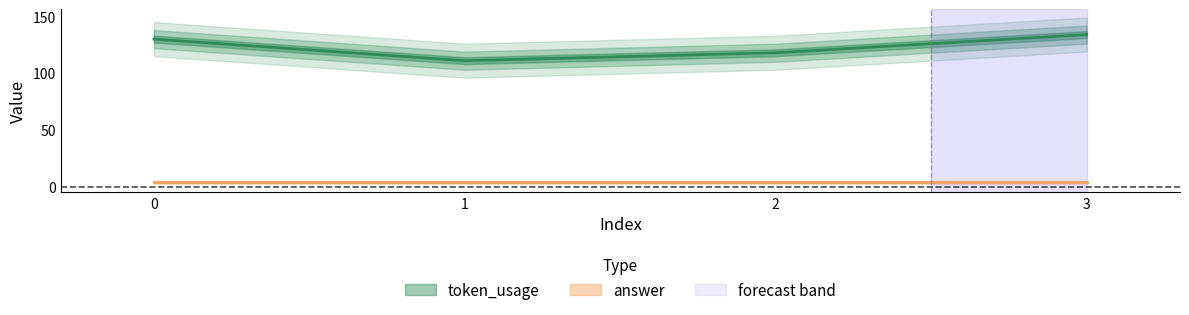

What is the value of the 1st point from the left?

130